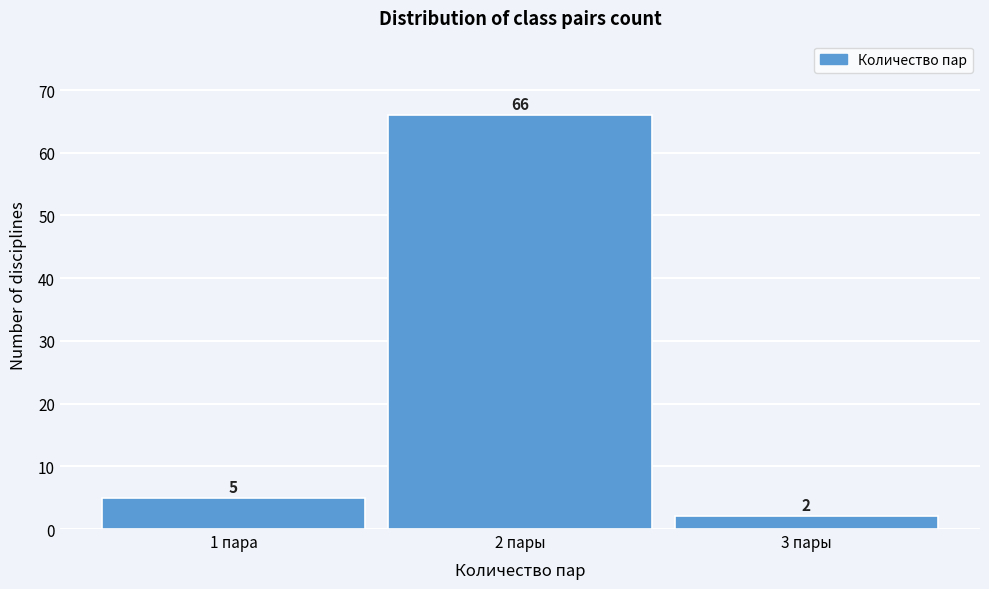

Reading left to right, transcribe all the data shown in this chart.

1 пара=5	2 пары=66	3 пары=2